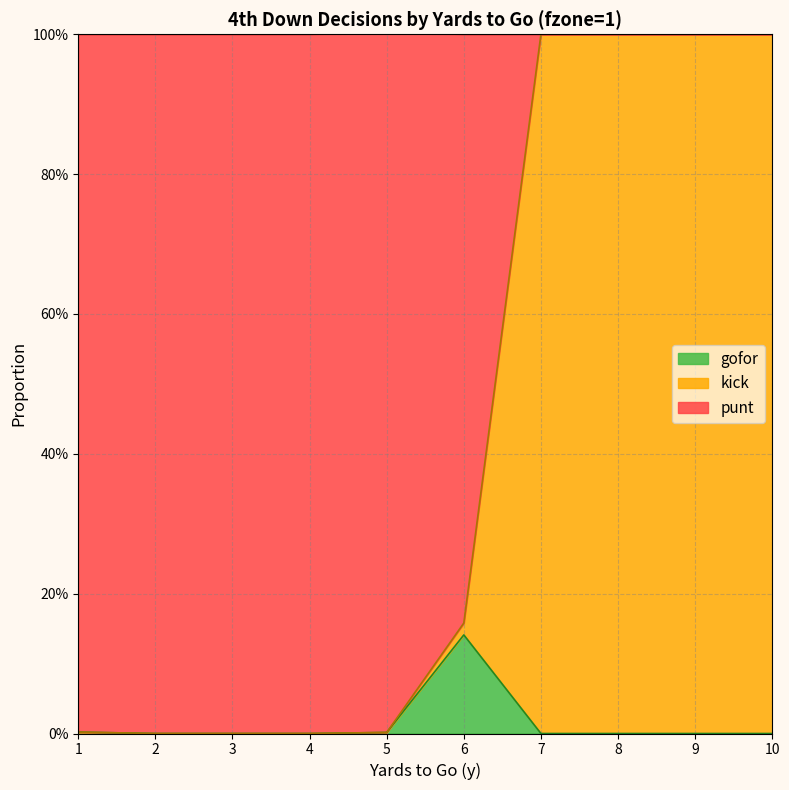

True or false: gofor and punt cross at least once.

False